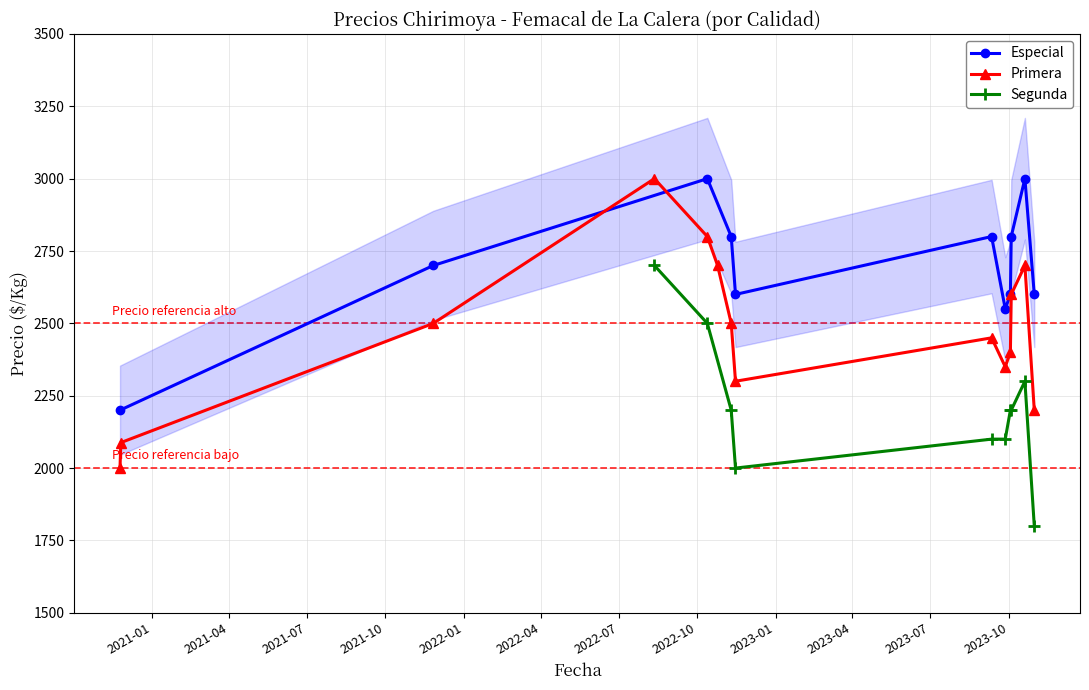

What is the maximum value for Especial?

3000